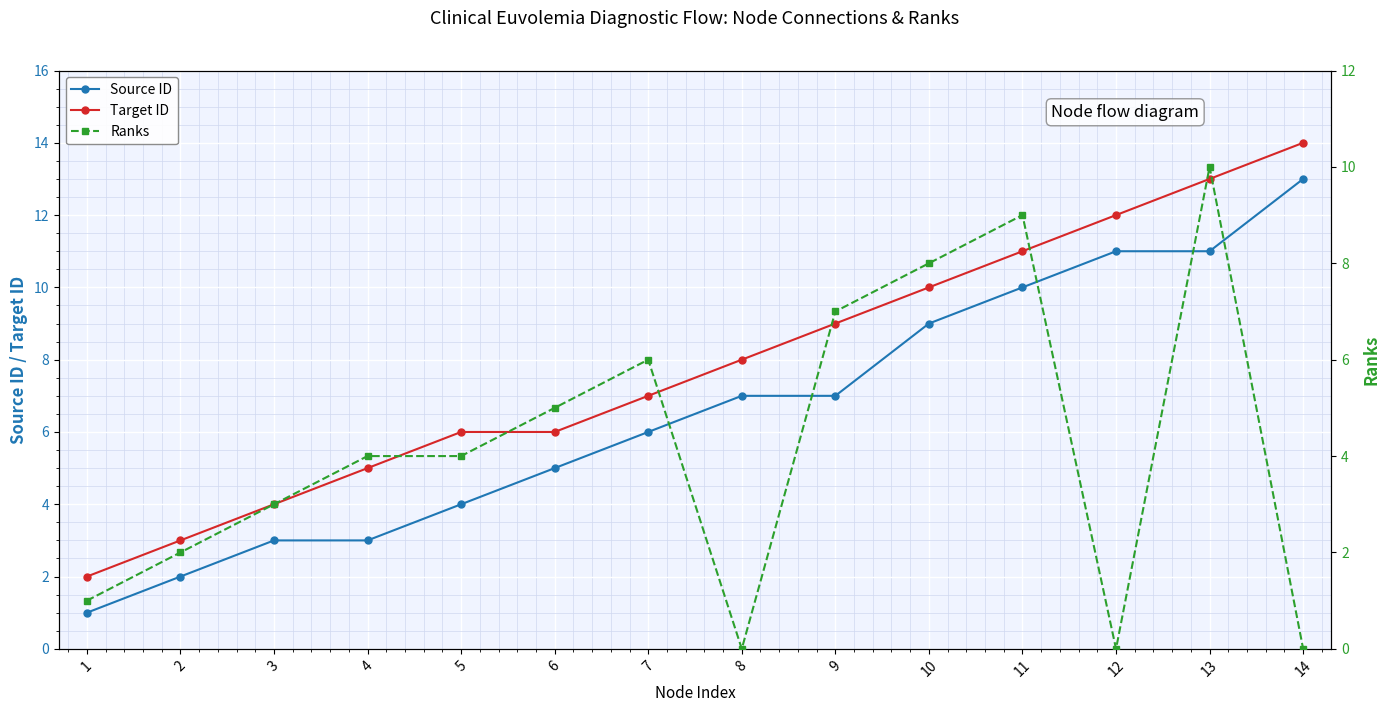

Reading right to left, list all the values displayed in this chart.

Source ID: 14=13	13=11	12=11	11=10	10=9	9=7	8=7	7=6	6=5	5=4	4=3	3=3	2=2	1=1
Target ID: 14=14	13=13	12=12	11=11	10=10	9=9	8=8	7=7	6=6	5=6	4=5	3=4	2=3	1=2
Ranks: 14=0	13=10	12=0	11=9	10=8	9=7	8=0	7=6	6=5	5=4	4=4	3=3	2=2	1=1